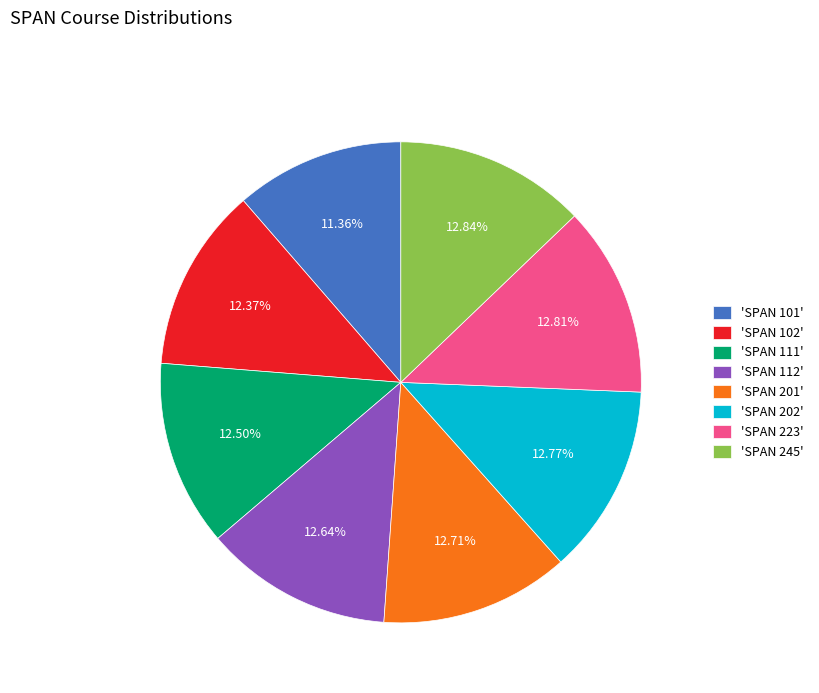

Does 'SPAN 102' represent more than half of the total?

No